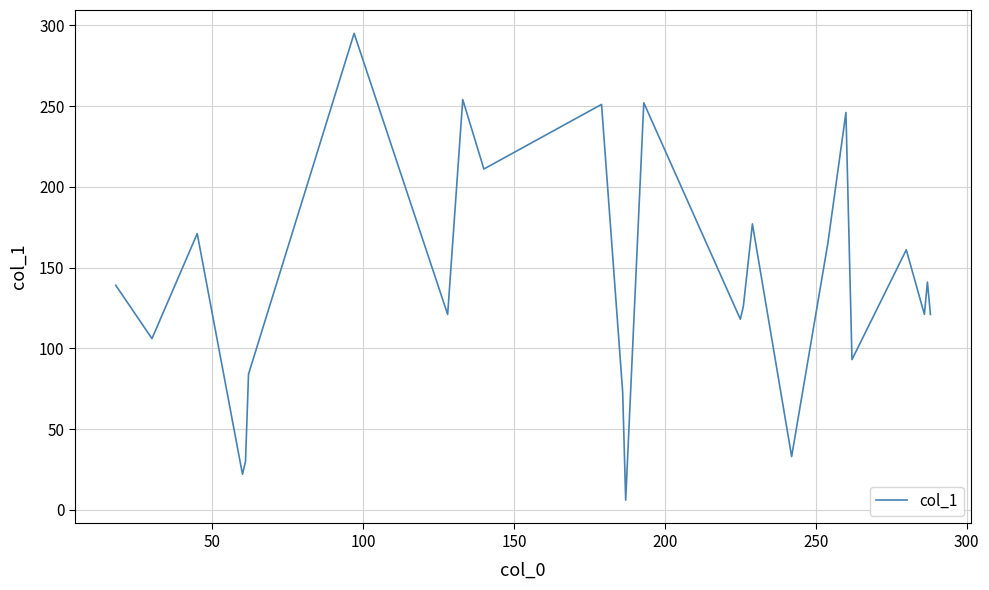

What is the greatest value displayed?

295